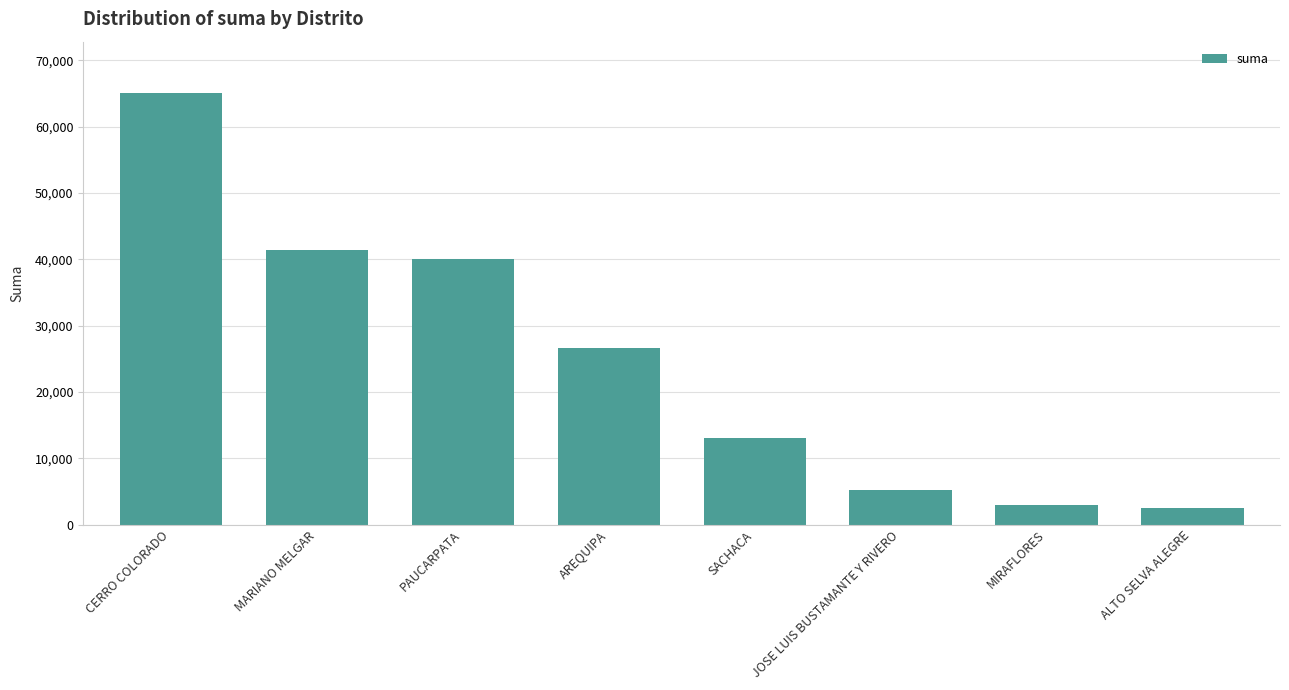

Reading left to right, list all the values displayed in this chart.

CERRO COLORADO=65000.0	MARIANO MELGAR=41324.0	PAUCARPATA=40001.0	AREQUIPA=26550.0	SACHACA=13000.0	JOSE LUIS BUSTAMANTE Y RIVERO=5174.8	MIRAFLORES=3000.0	ALTO SELVA ALEGRE=2553.7